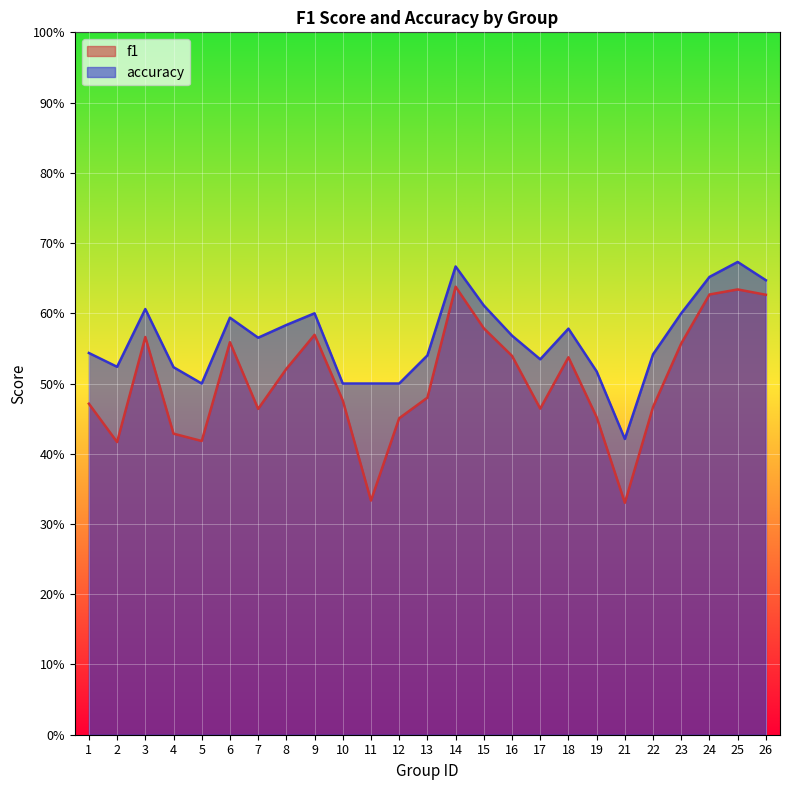

True or false: f1 and accuracy intersect in this chart.

False